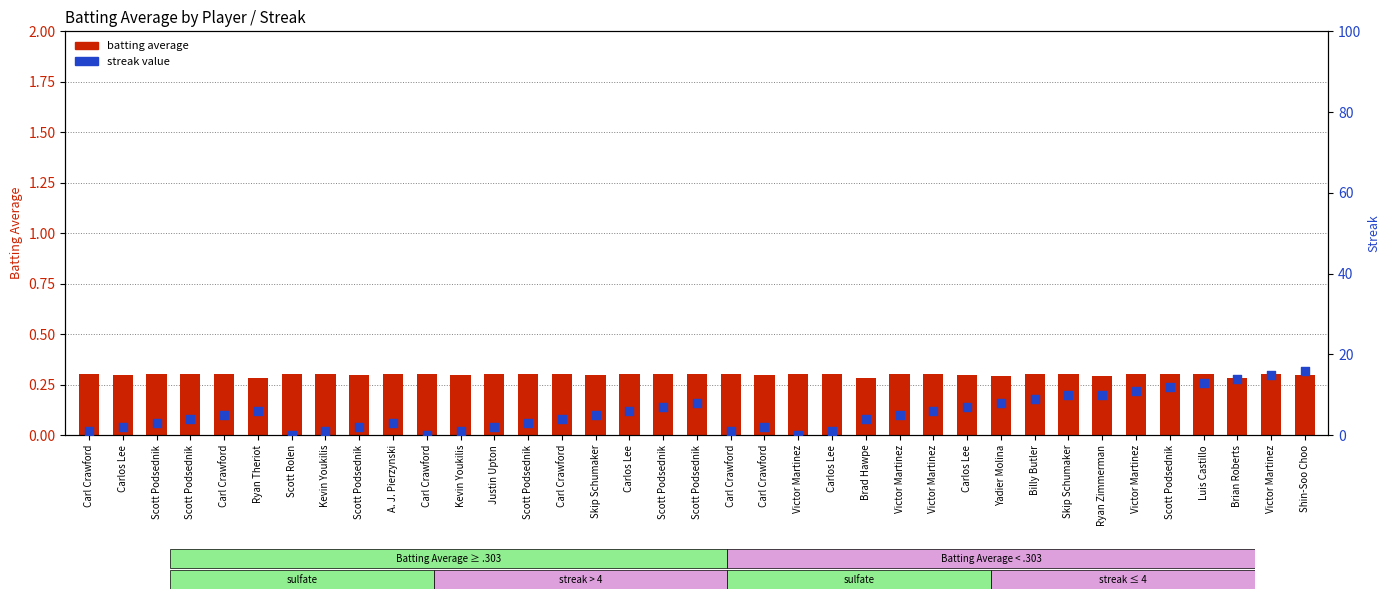

What are all the series names shown in the legend?

batting average, streak